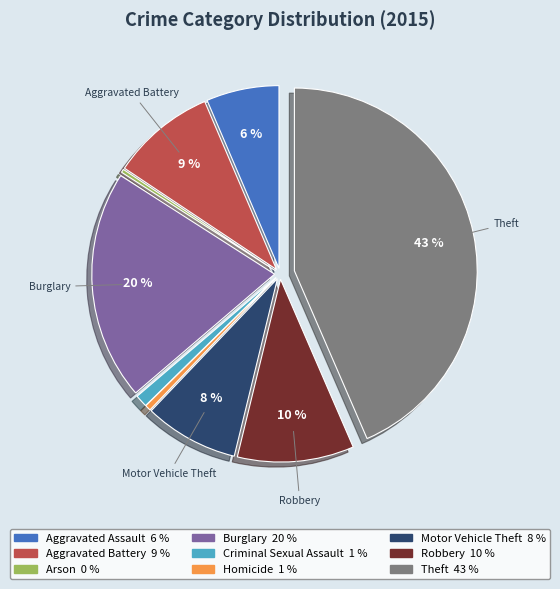

Is there a majority slice in this chart?

No